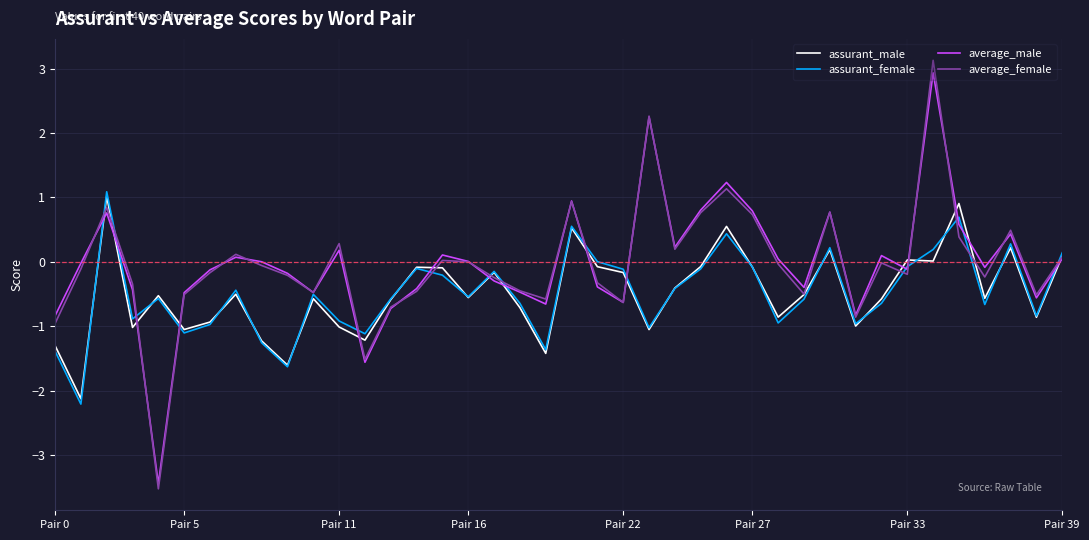

What is the smallest value displayed?

-3.5